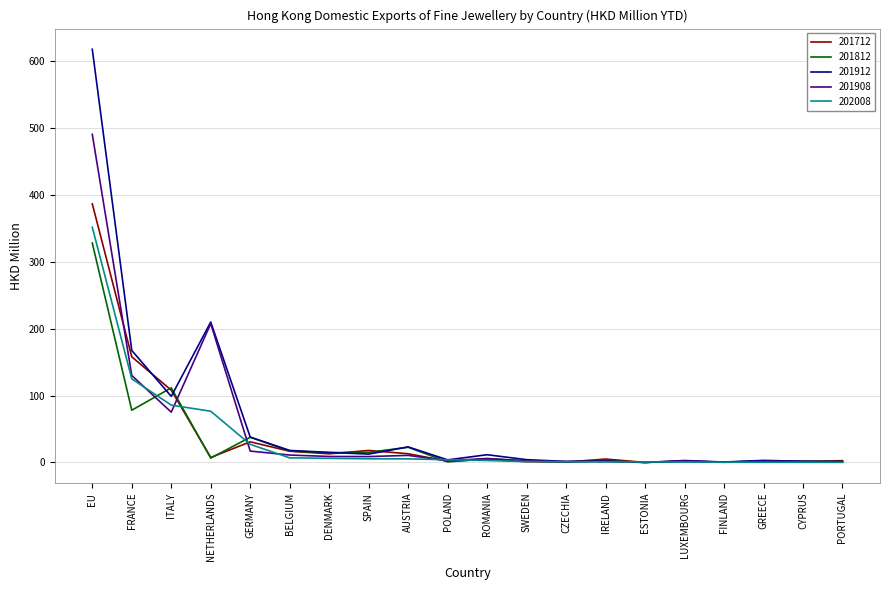

Where is 201908 nearest to the value 245?

NETHERLANDS